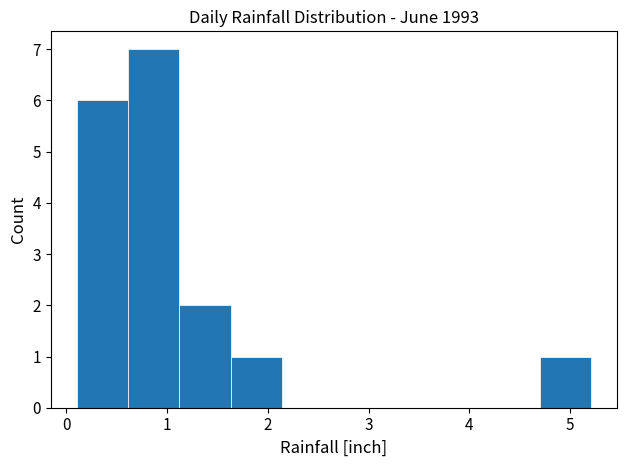

Reading left to right, list every bar in this chart as the range it spans on the x-axis followed by its height. Neither the bar edges nor the heights are printed on the chart, so give them approximately, as read against the axes.

0.1 to 0.6: 6
0.6 to 1.1: 7
1.1 to 1.6: 2
1.6 to 2.1: 1
2.1 to 2.7: 0
2.7 to 3.2: 0
3.2 to 3.7: 0
3.7 to 4.2: 0
4.2 to 4.7: 0
4.7 to 5.2: 1